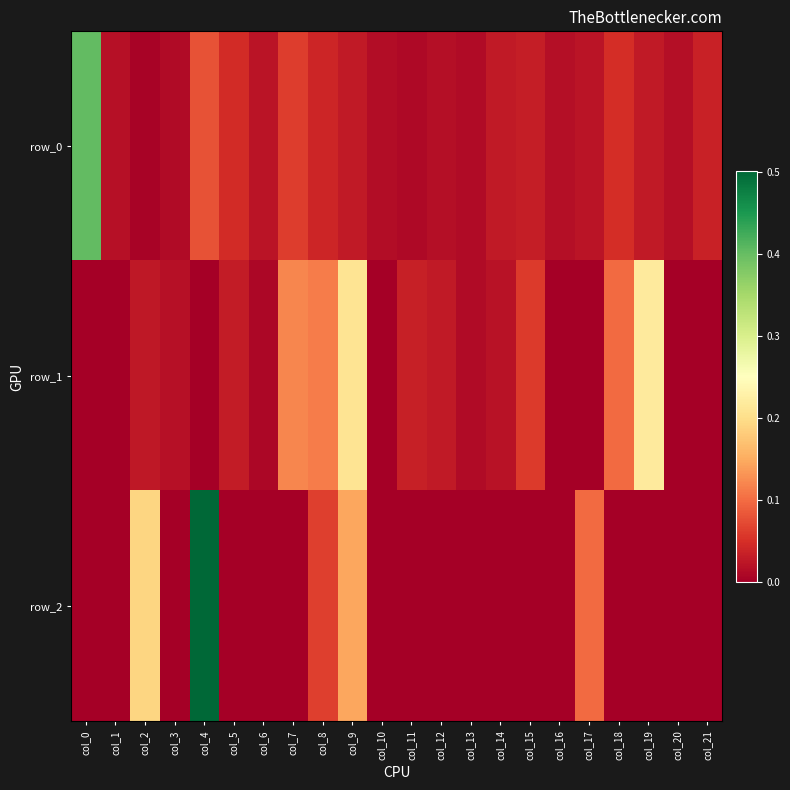

Rank the series at col_3 from highest to lowest value.

row_1, row_0, row_2